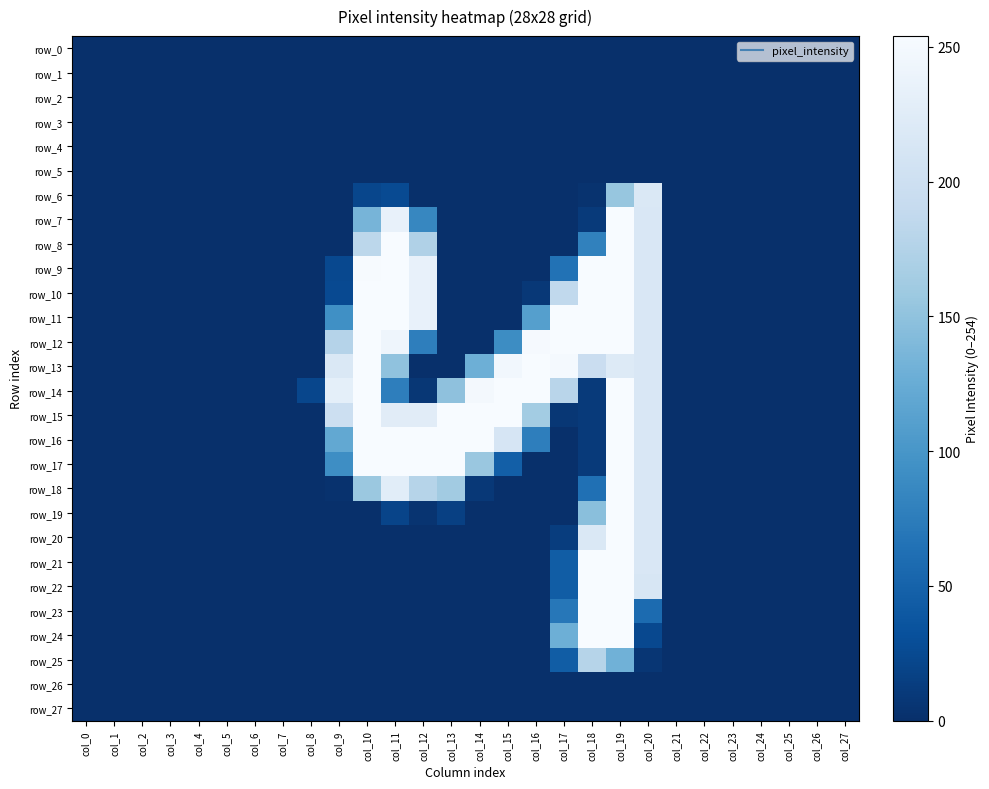

How many series are shown in this chart?

28